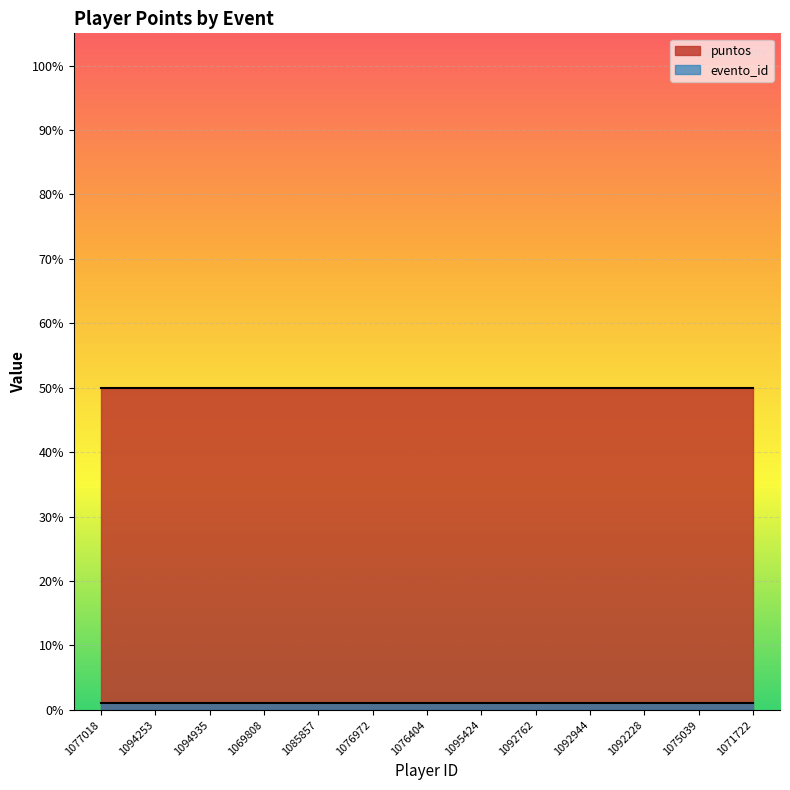

The evento_id series shows 1 at 1094253. True or false?

True